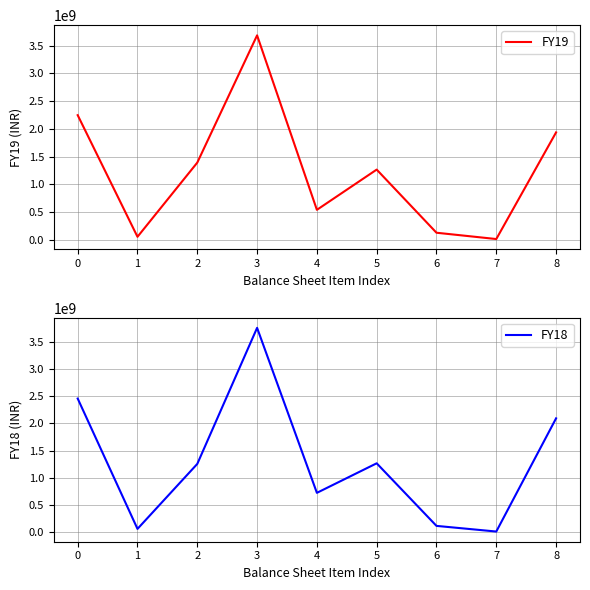

Reading left to right, transcribe all the data shown in this chart.

FY19: 0=2246038643	1=50574727	2=1390134822	3=3686748192	4=537186988	5=1263683366	6=123919447	7=10197985	8=1934987786
FY18: 0=2459230520	1=52753366	2=1252823767	3=3764807653	4=718291602	5=1263683366	6=108066431	7=3763977	8=2093805376